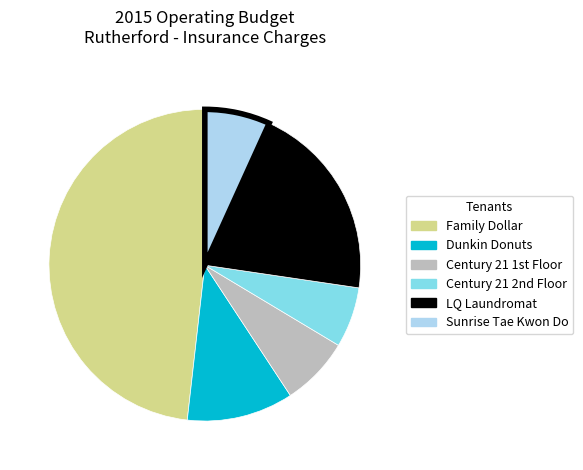

Which category has the biggest portion of the pie?

Family Dollar